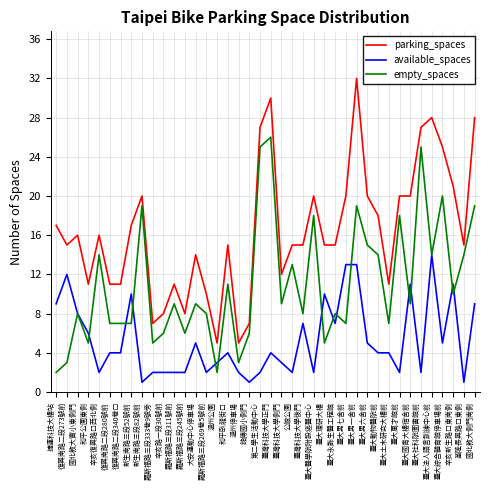

At 臺大動物醫院前, list the series in order from largest to smallest.

parking_spaces, empty_spaces, available_spaces